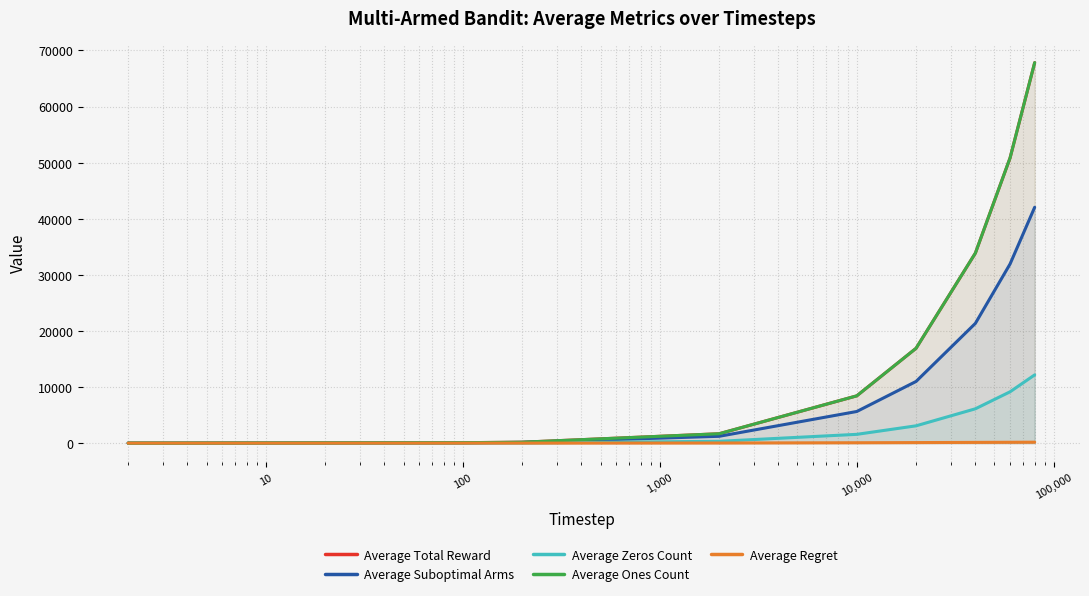

Which series has the largest range (max minus min)?

Average Total Reward